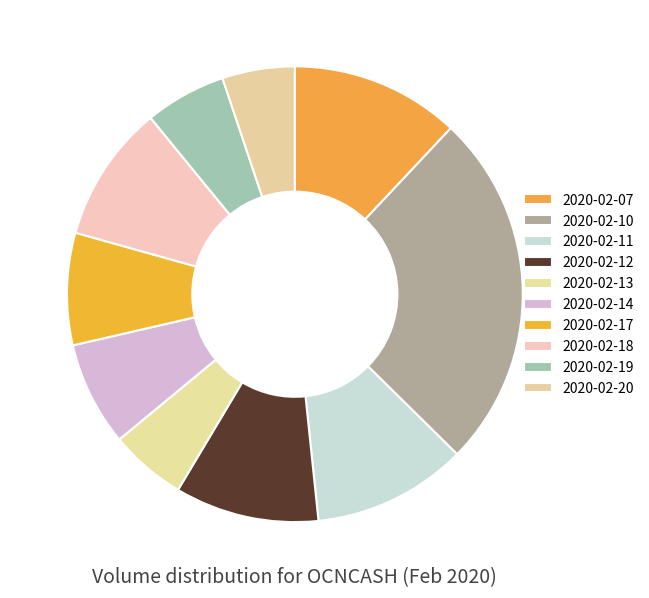

How many slices are in this pie chart?

10